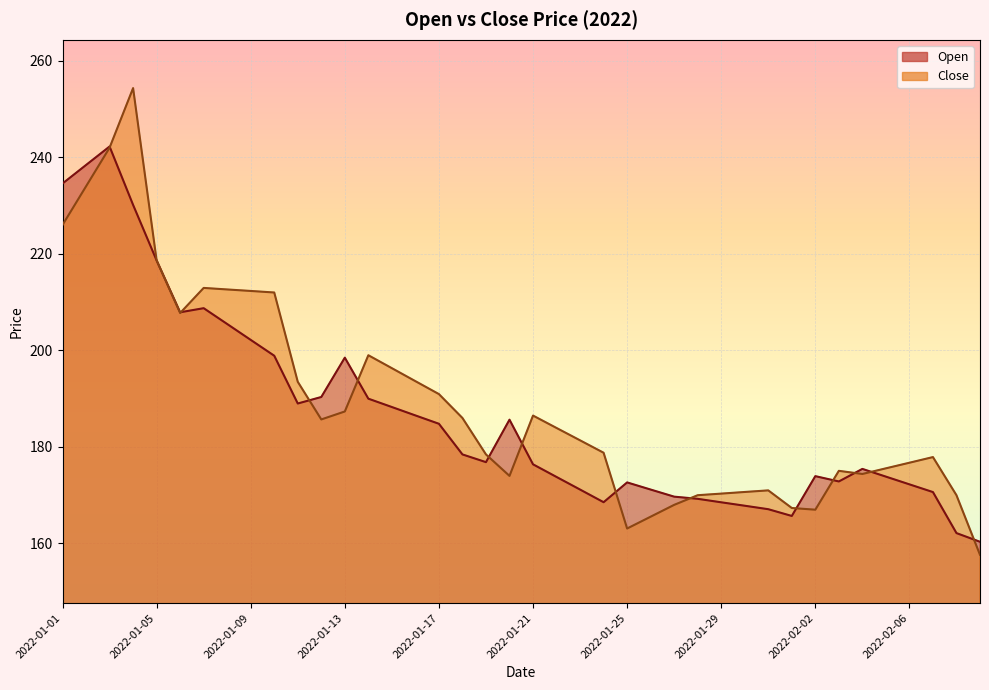

What is the highest value of the Open series?

242.2